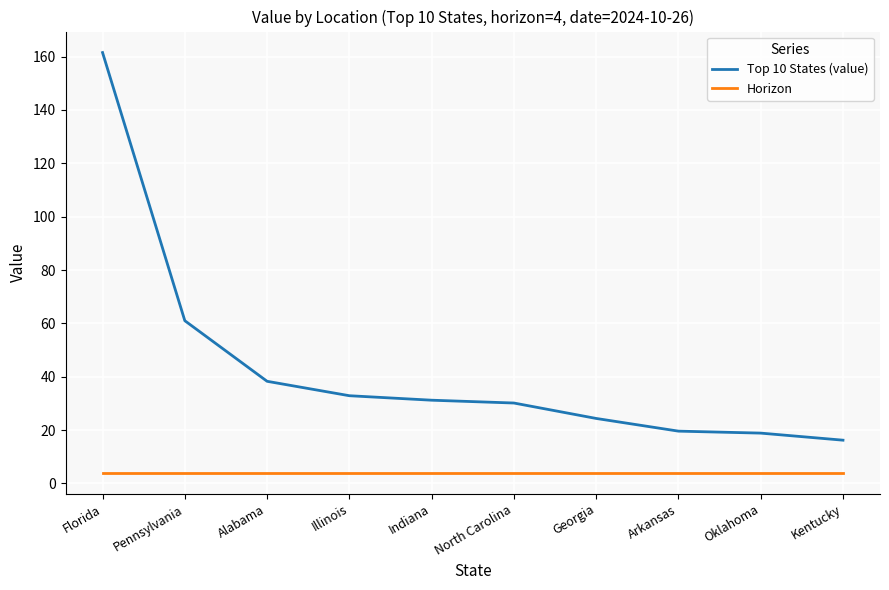

Which series has the largest range (max minus min)?

Top 10 States (value)